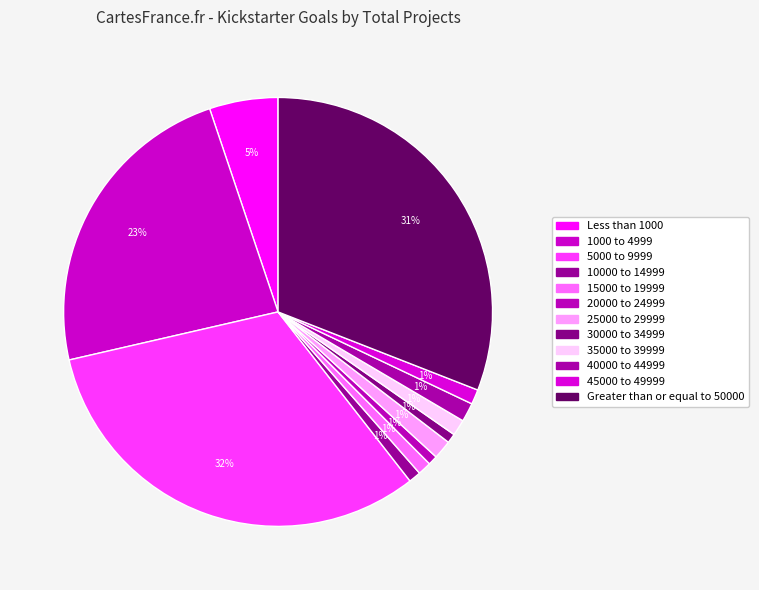

What is the change in value from Less than 1000 to 1000 to 4999?

+180